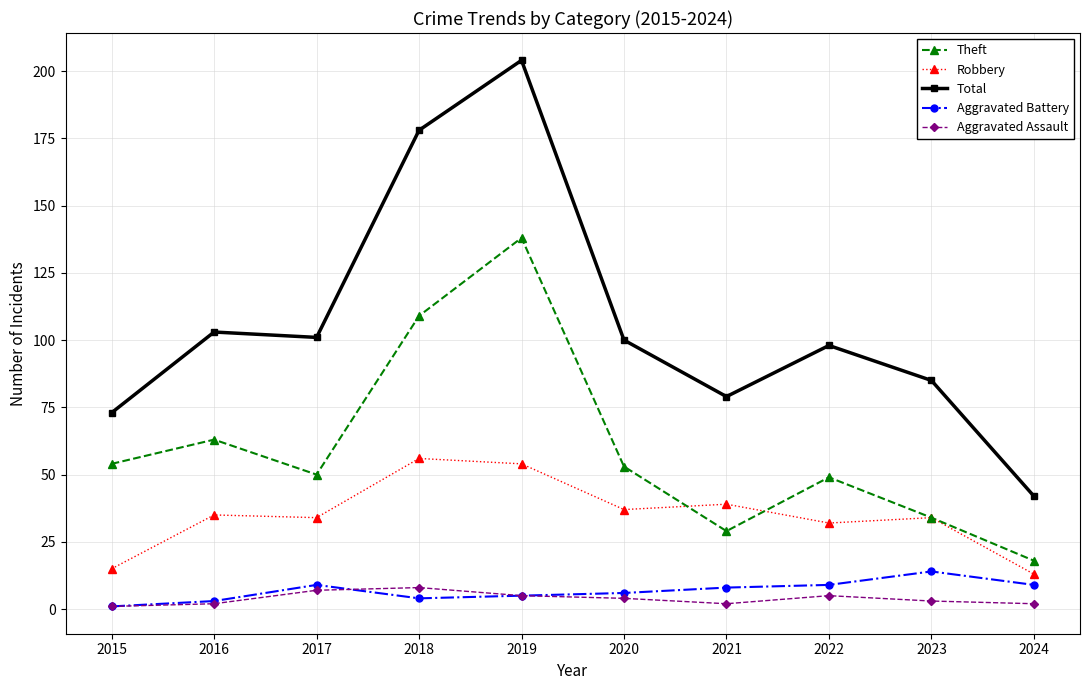

True or false: Aggravated Battery and Robbery cross at least once.

False